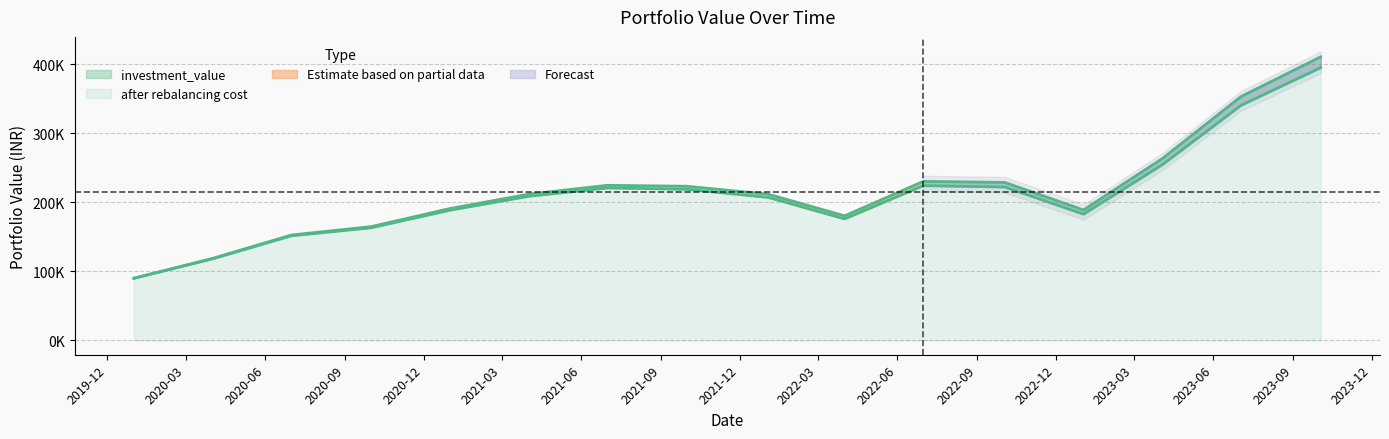

Reading left to right, extract all data points from this chart.

investment_value: 90025.7	118689.4	152575.1	164699.1	191113.2	211730.4	224589.5	223177.8	211633.0	180353.1	230300.6	228798.2	188835.4	263305.1	353208.9	410698.7
after rebalancing cost: 89750.7	118036.9	151400.2	163030.8	188721.5	208595.6	220730.4	218796.9	206978.7	175911.8	224119.2	222099.1	182790.4	254356.2	340490.5	395065.2